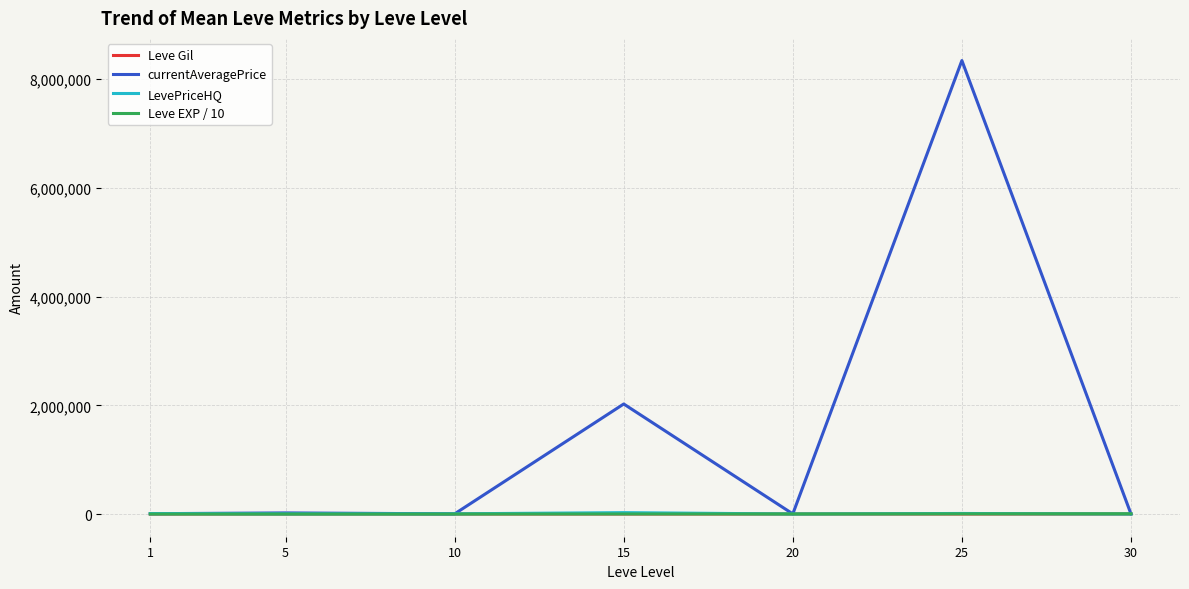

At which category is the sum across all series the highest?

25